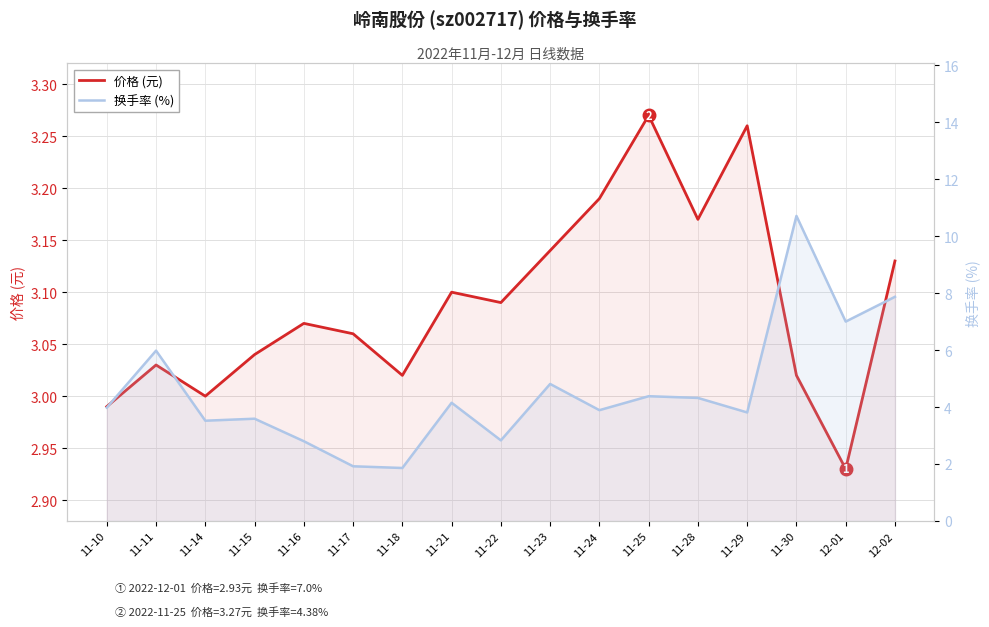

At how many categories does at least one series exceed 3?

17